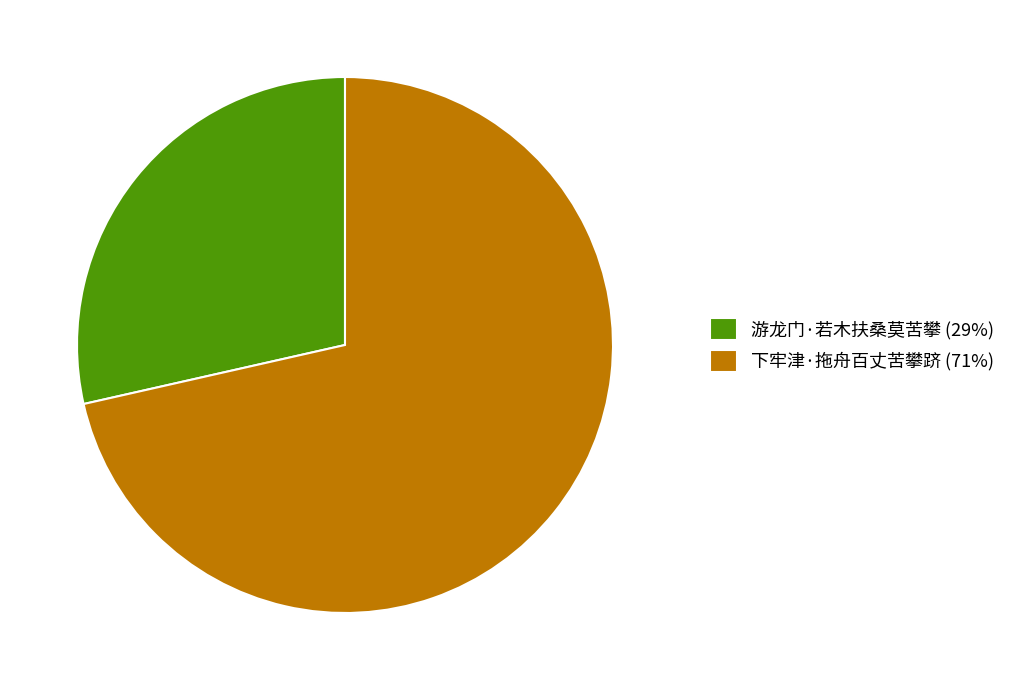

Does 下牢津·拖舟百丈苦攀跻 (71%) account for over 50% of the chart?

Yes